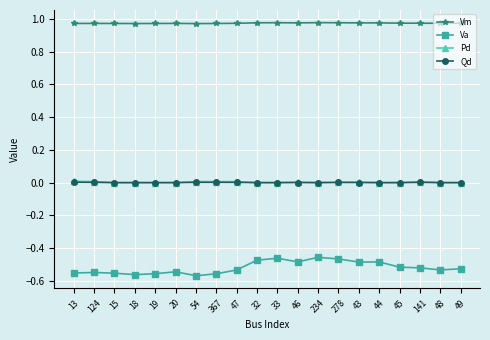

How many distinct data groups are displayed?

4